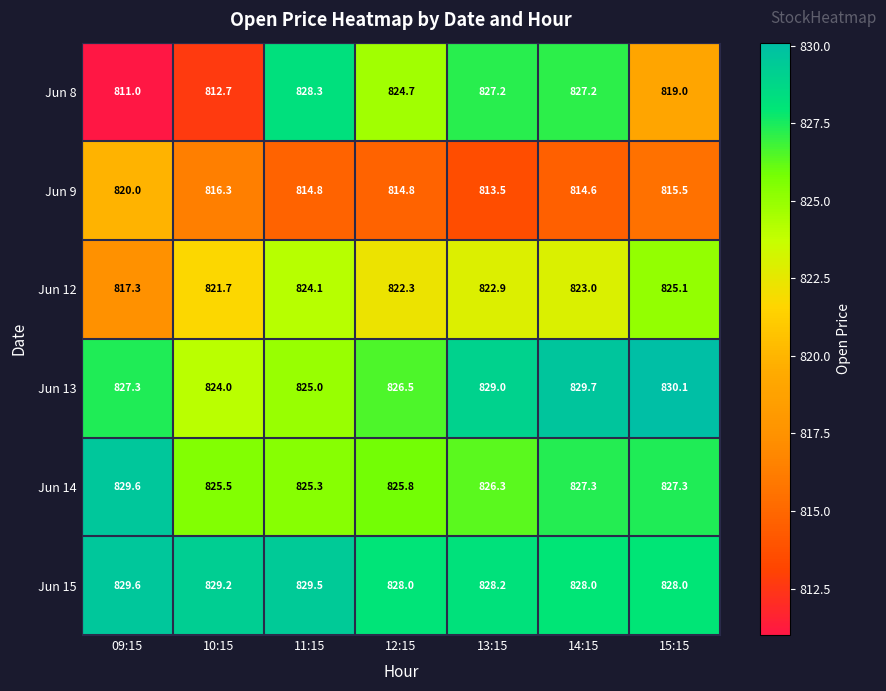

Rank the categories by Jun 12 value from highest to lowest.

15:15, 11:15, 14:15, 13:15, 12:15, 10:15, 09:15